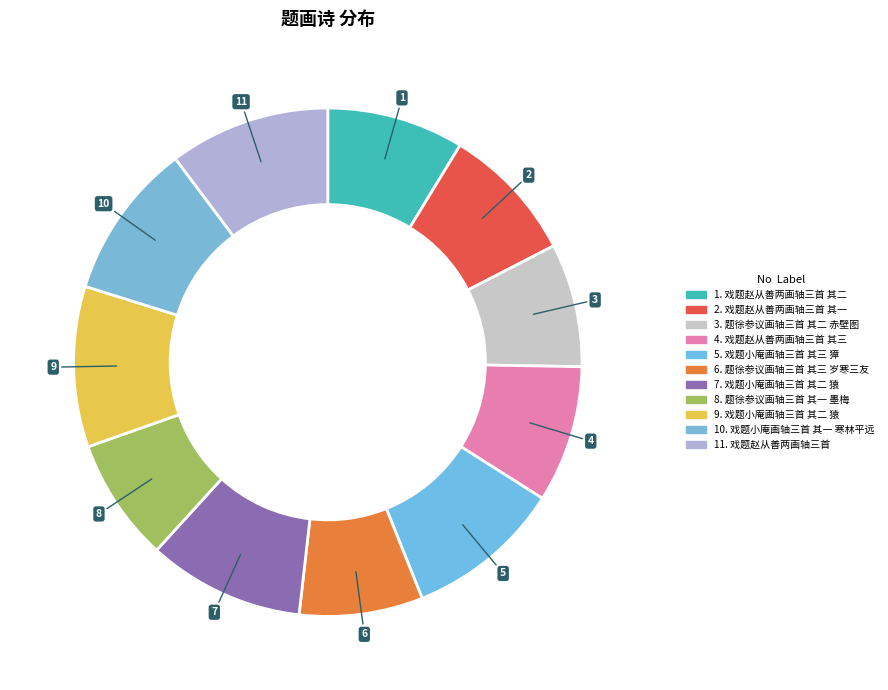

Is there a majority slice in this chart?

No